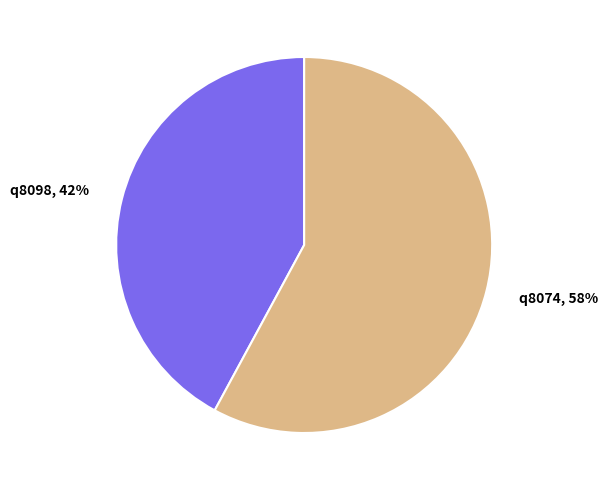

Is there a majority slice in this chart?

Yes